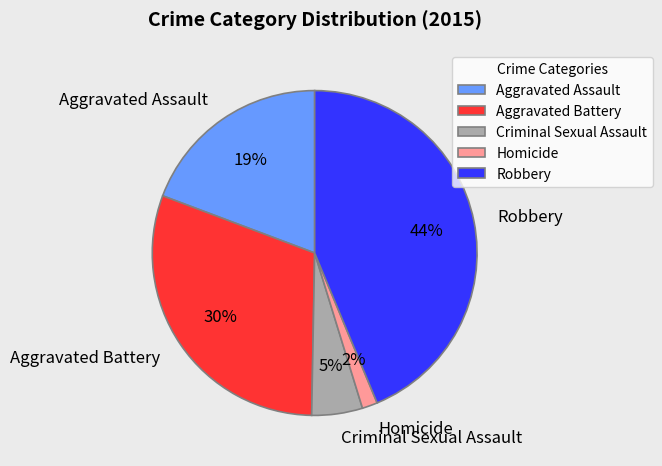

Which has a higher value, Aggravated Assault or Robbery?

Robbery